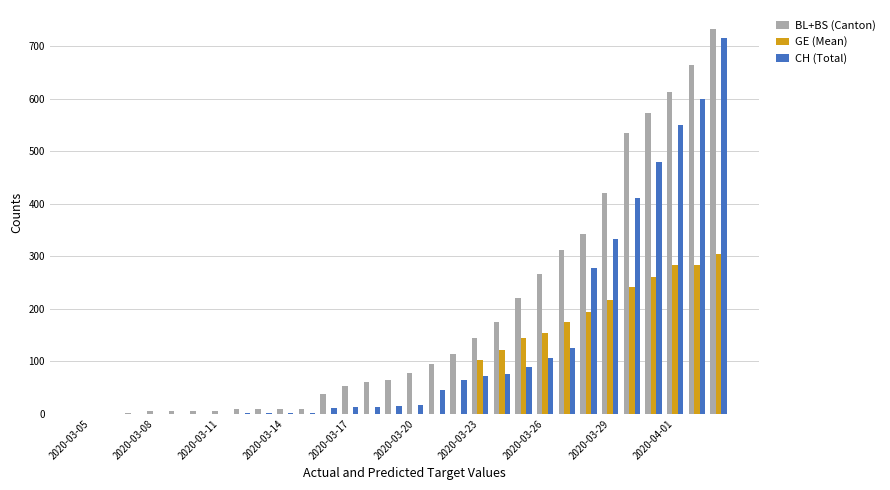

Which series has the largest total across all categories?

BL+BS (Canton)